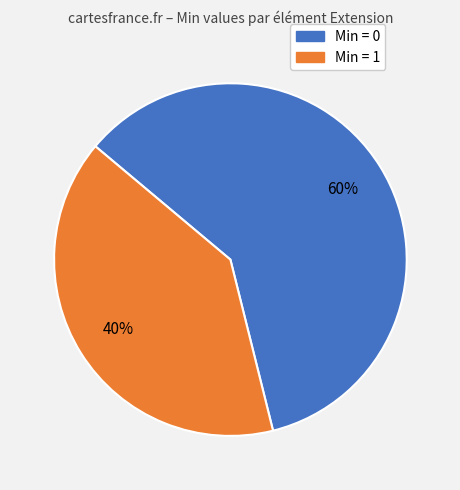

What is the largest slice in the pie chart?

Min = 0